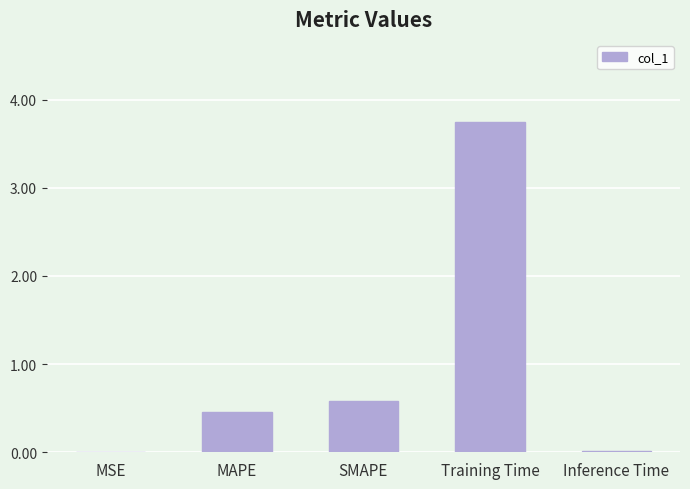

Is it true that the value at SMAPE is 0.3?

False